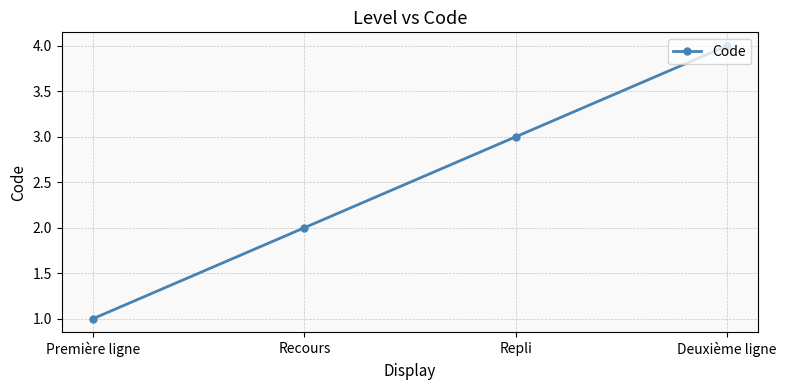

How many distinct data groups are displayed?

1